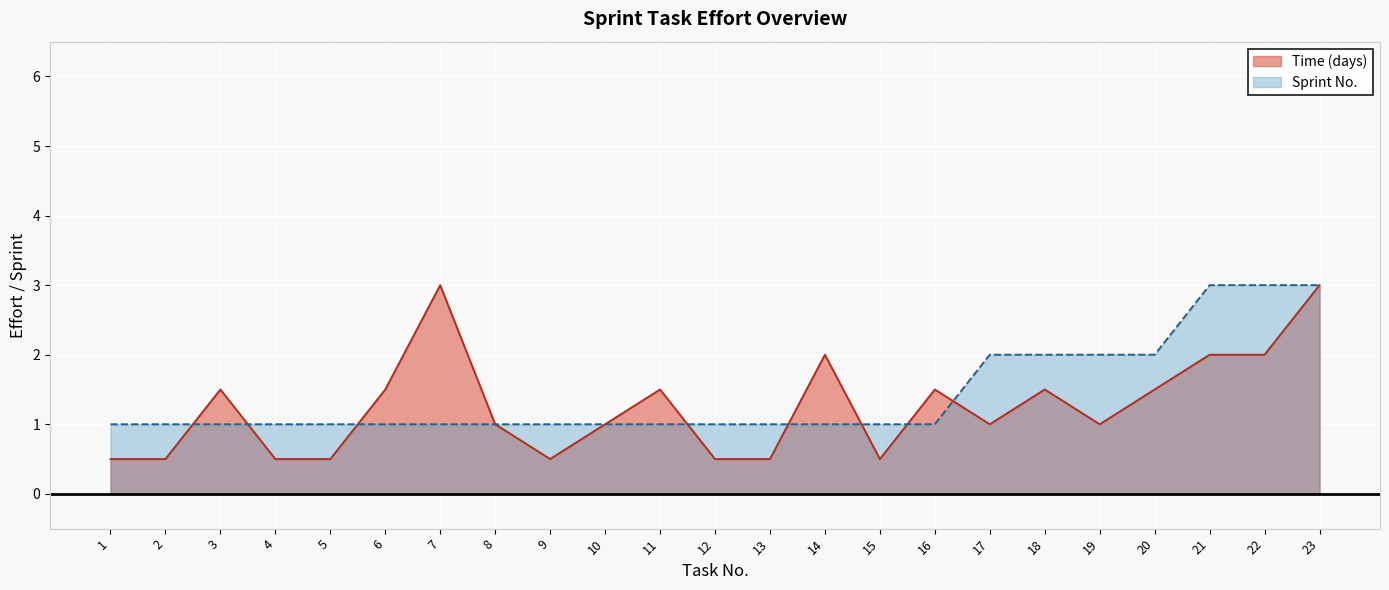

Does the chart display data point markers on the line(s)?

No